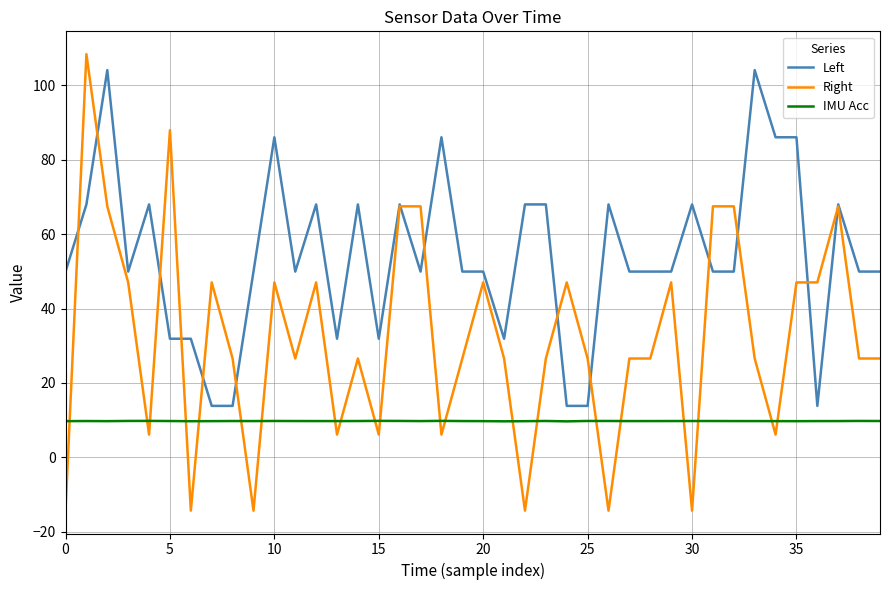

Rank the series by their average value, from highest to lowest.

Left, Right, IMU Acc